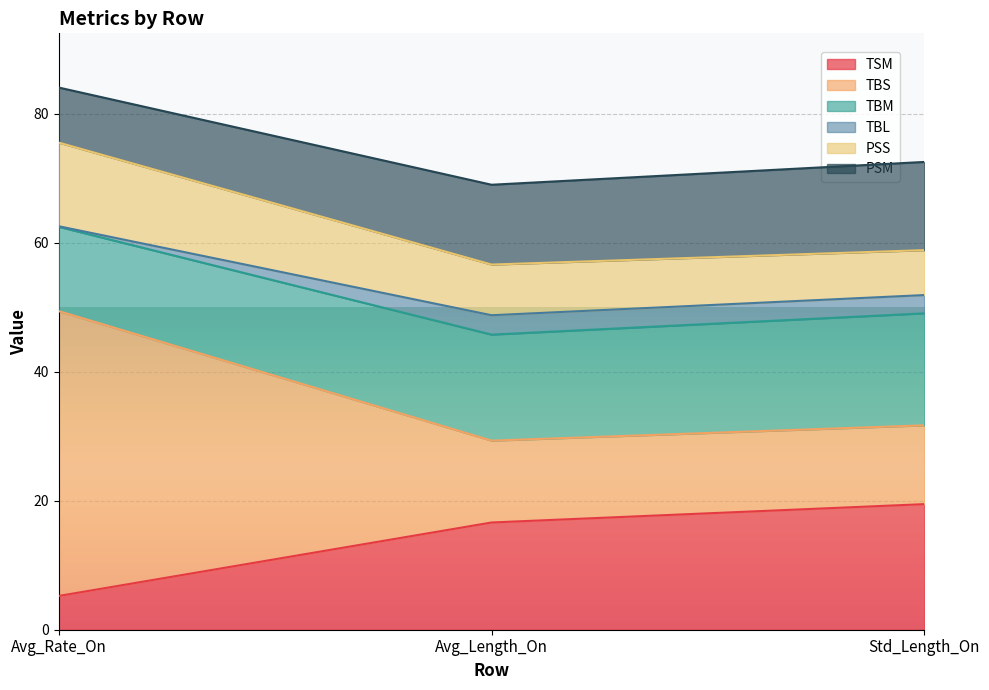

Where is TSM nearest to the value 12?

Avg_Length_On